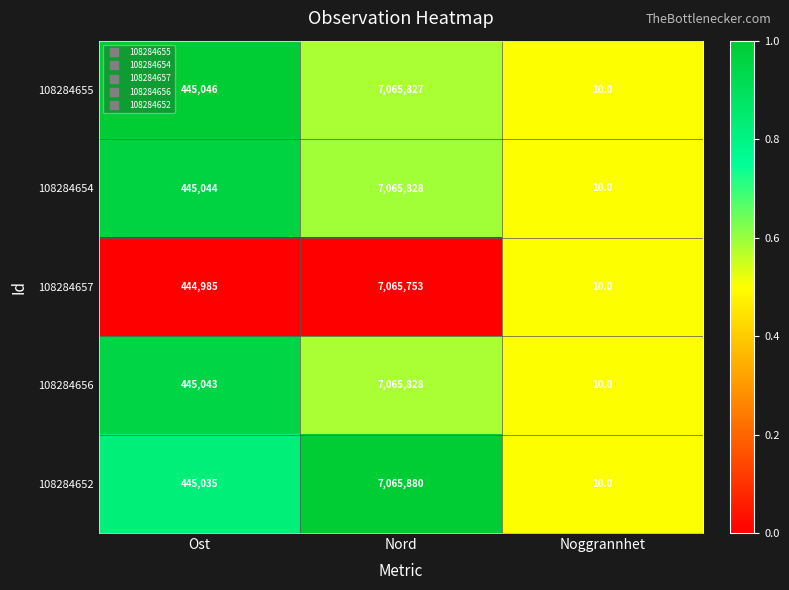

Where is 108284654 nearest to the value 3532919?

Ost